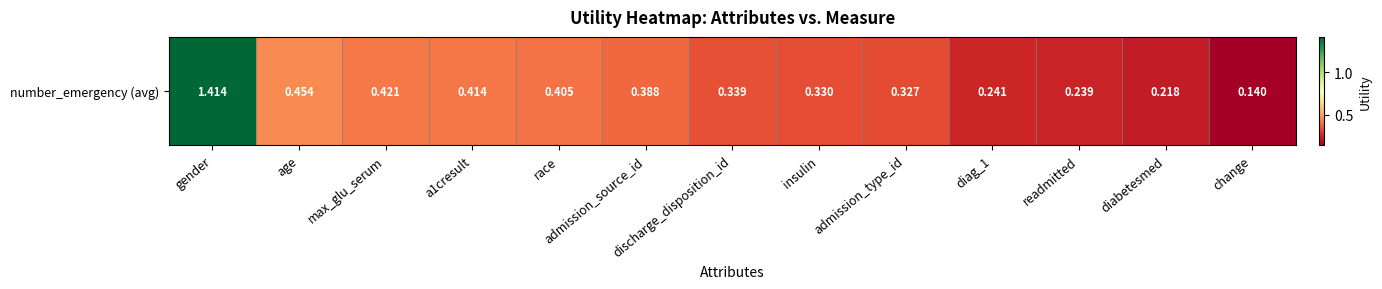

Which category has the lowest value across all series?

change